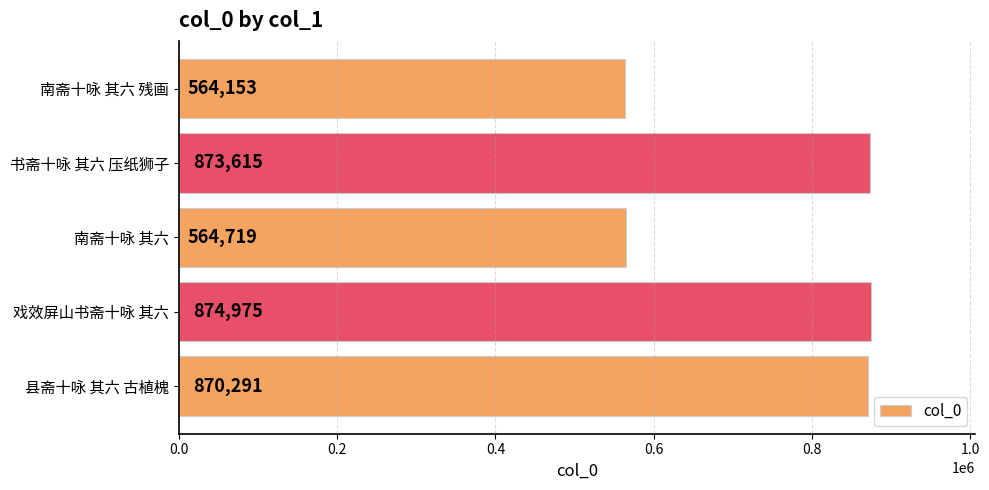

How many values are below 870291?

2